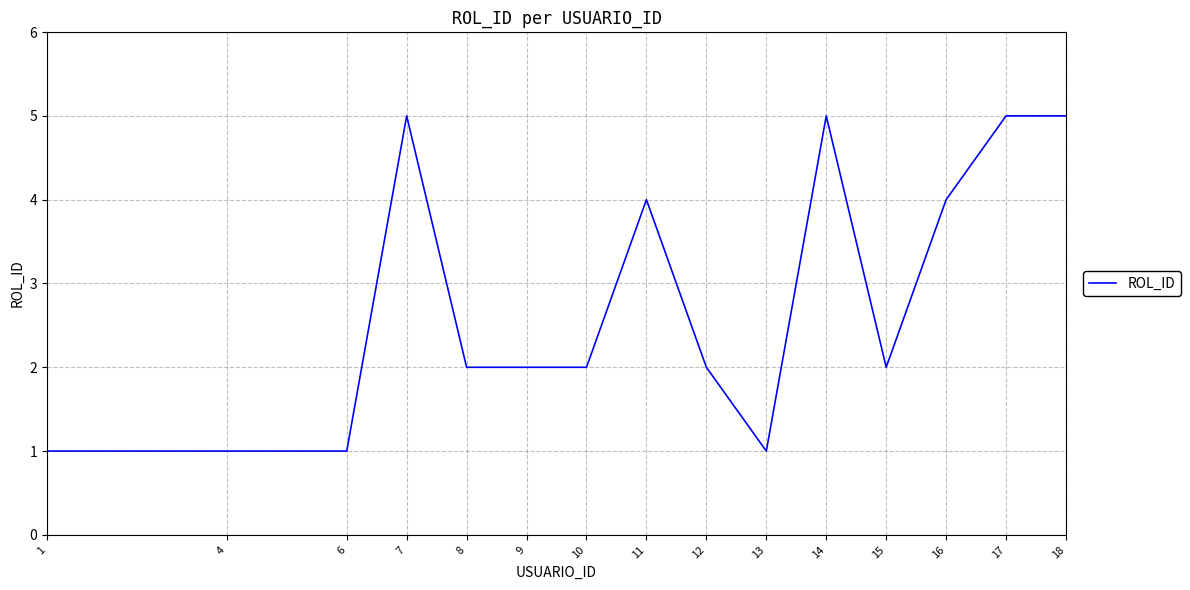

What is the minimum value shown in the chart?

1